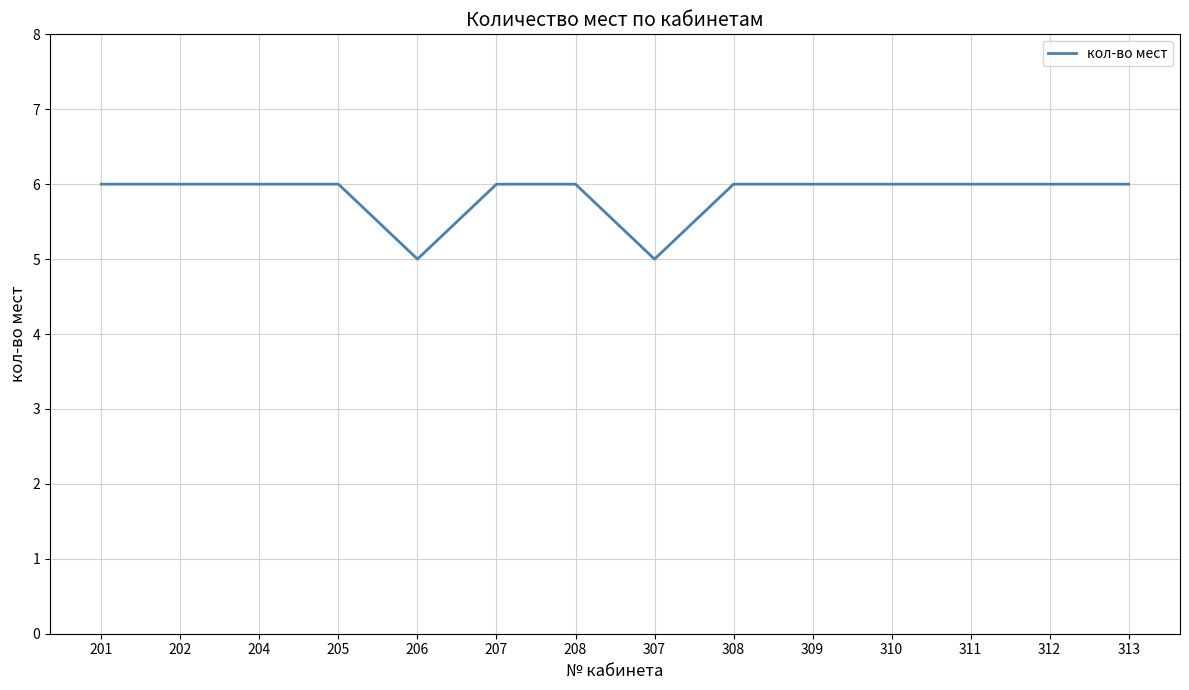

Is this an area chart (filled region under the line)?

No